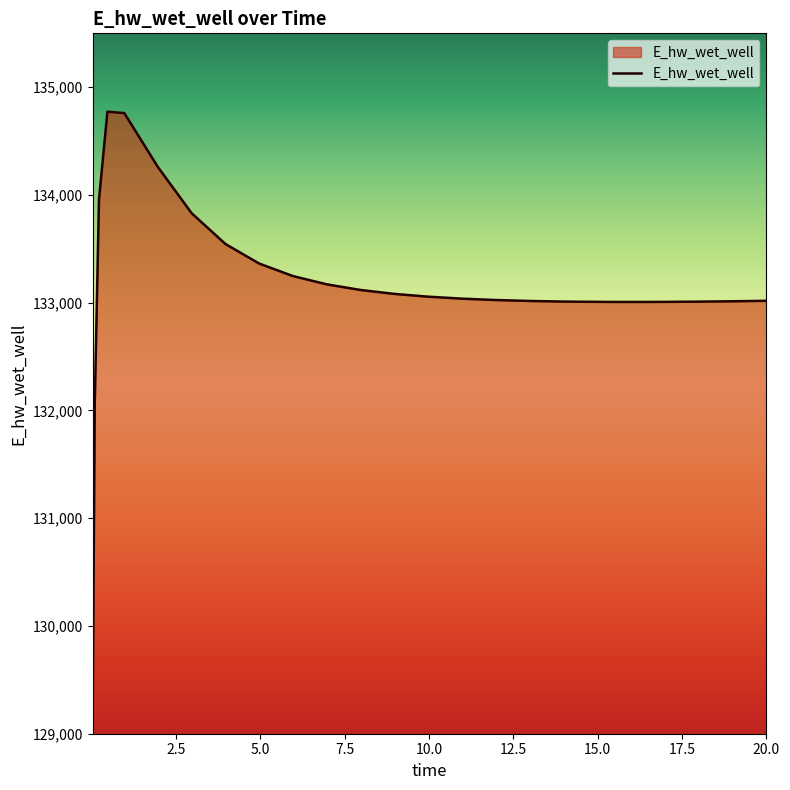

What is the smallest value displayed?

129124.3